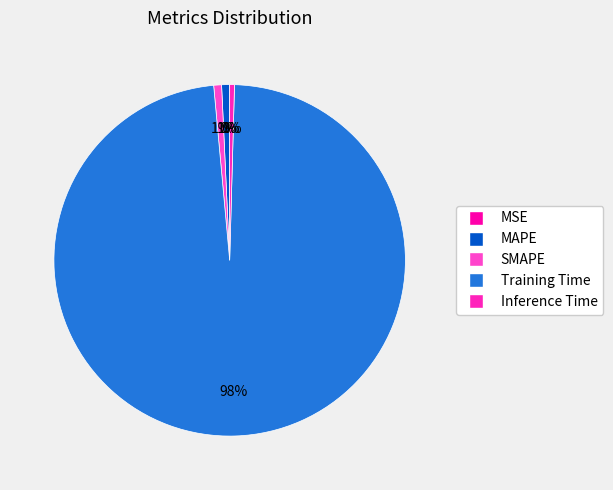

Rank the categories by value from lowest to highest.

MSE, Inference Time, SMAPE, MAPE, Training Time